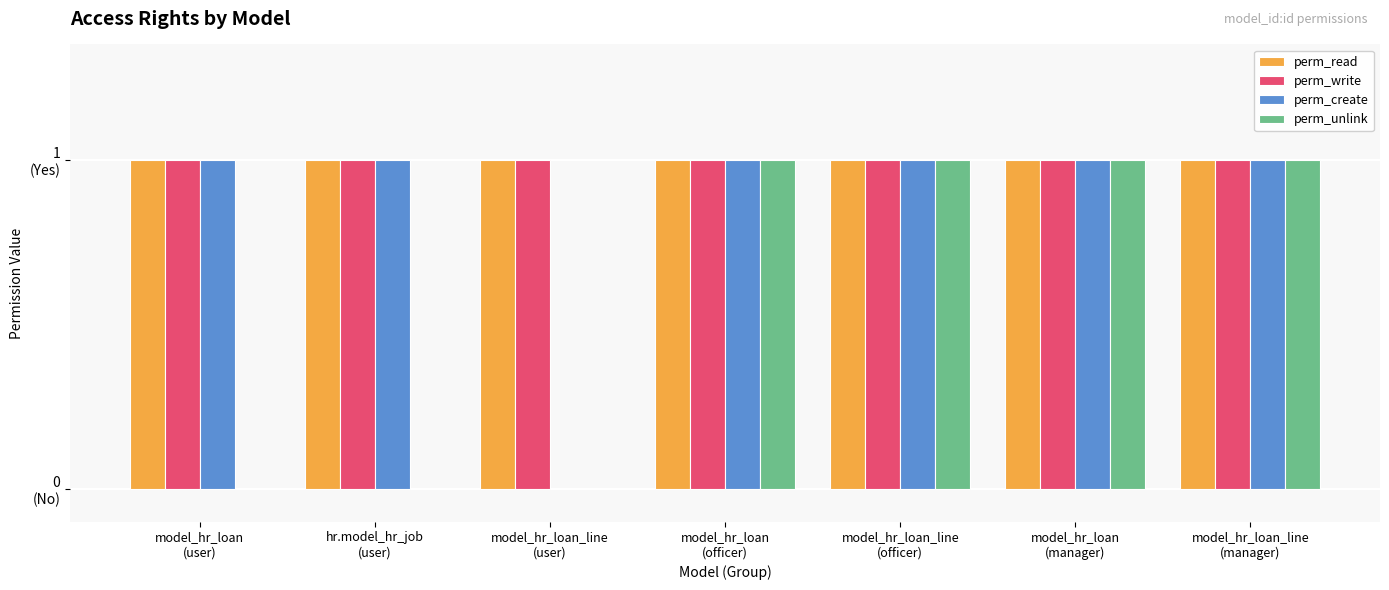

What is the label of the 2nd bar from the left?

hr.model_hr_job
(user)